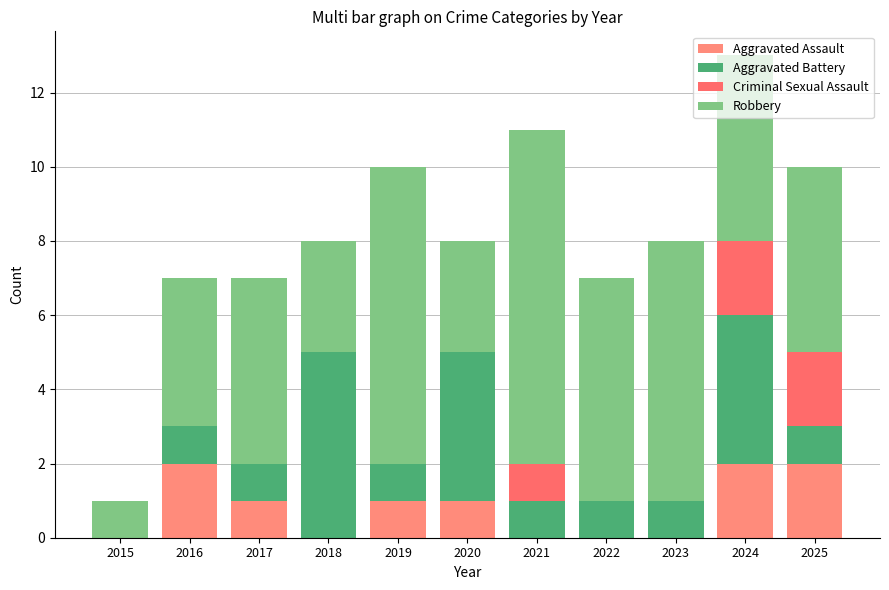

Which series has the widest spread of values?

Robbery